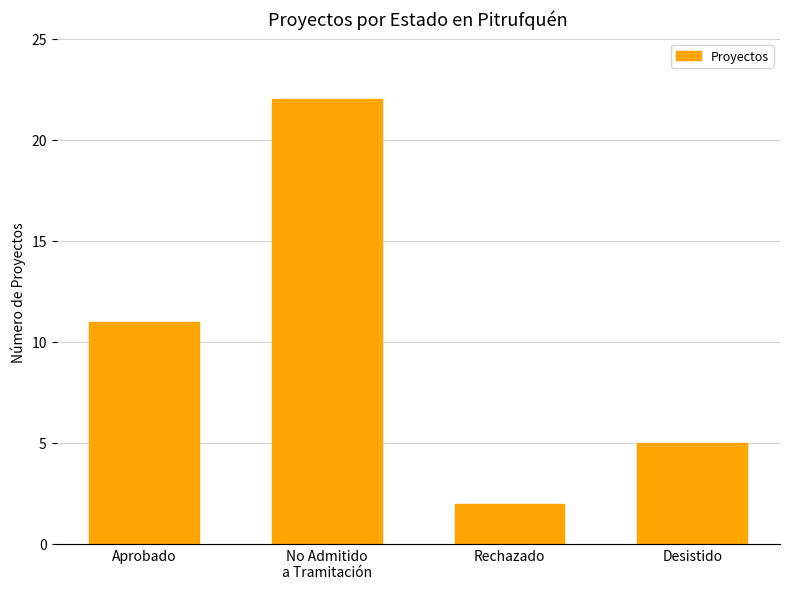

Approximately how many times larger is the value at Desistido compared to Rechazado?

2.5